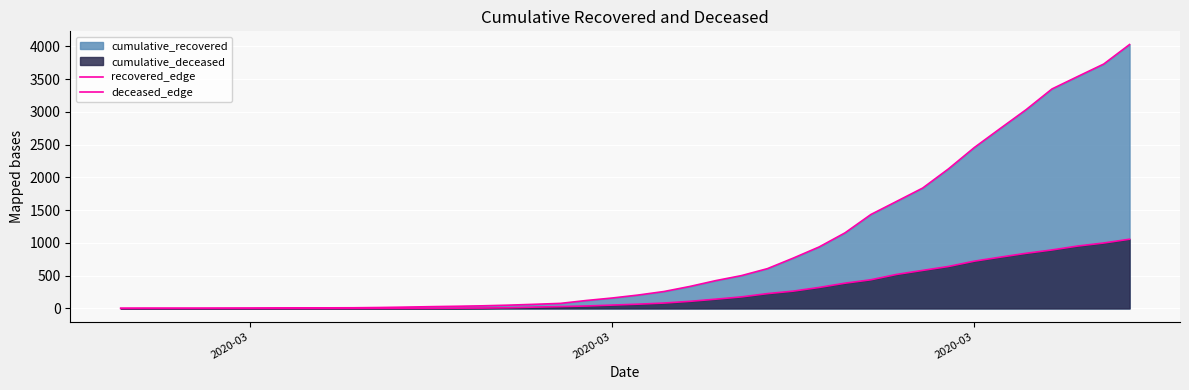

True or false: recovered_edge and deceased_edge cross at least once.

False